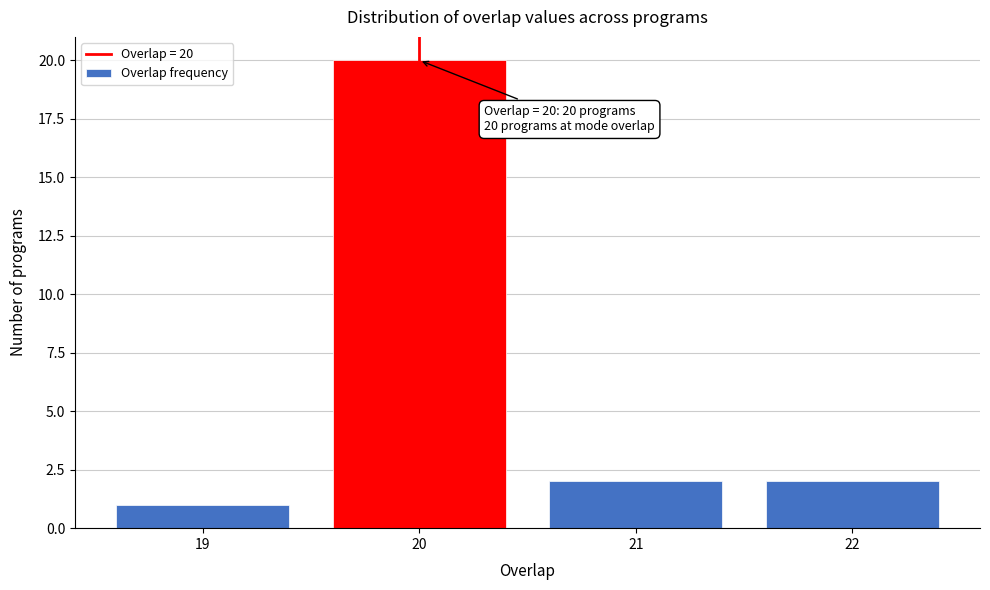

Over which range of the x-axis is the bar tallest?

19.5 to 20.5